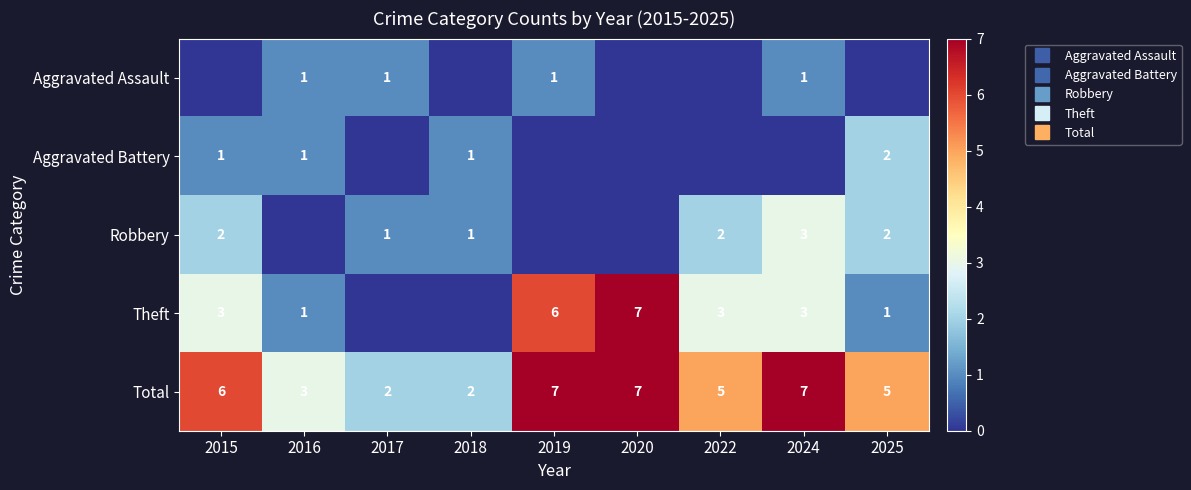

Is it true that Aggravated Battery equals 0 at 2020?

True